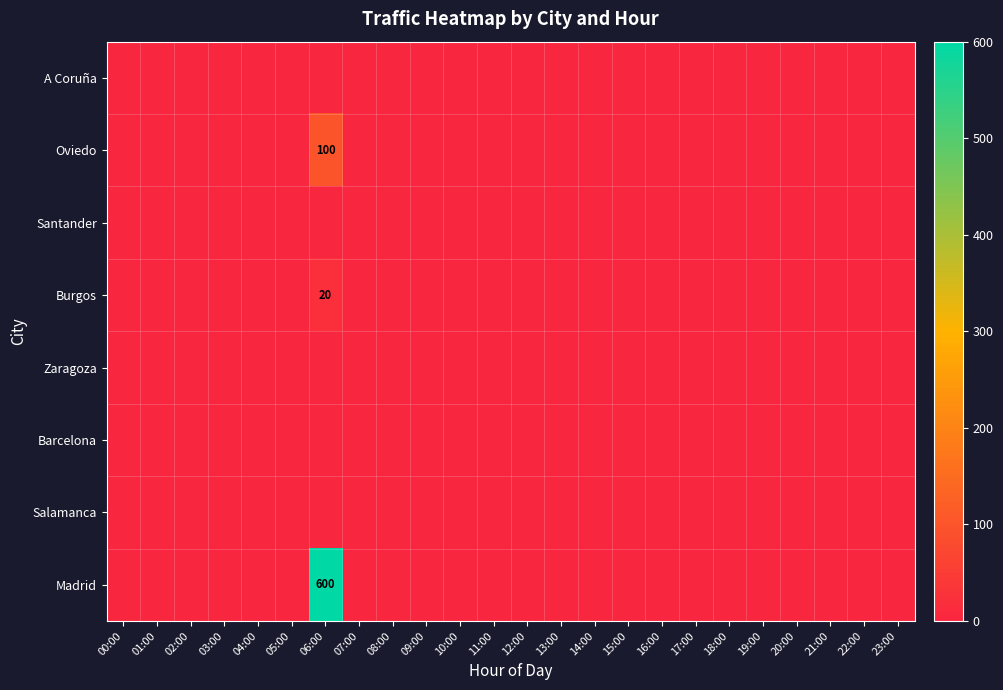

At 04:00, list the series in order from largest to smallest.

A Coruña, Oviedo, Santander, Burgos, Zaragoza, Barcelona, Salamanca, Madrid